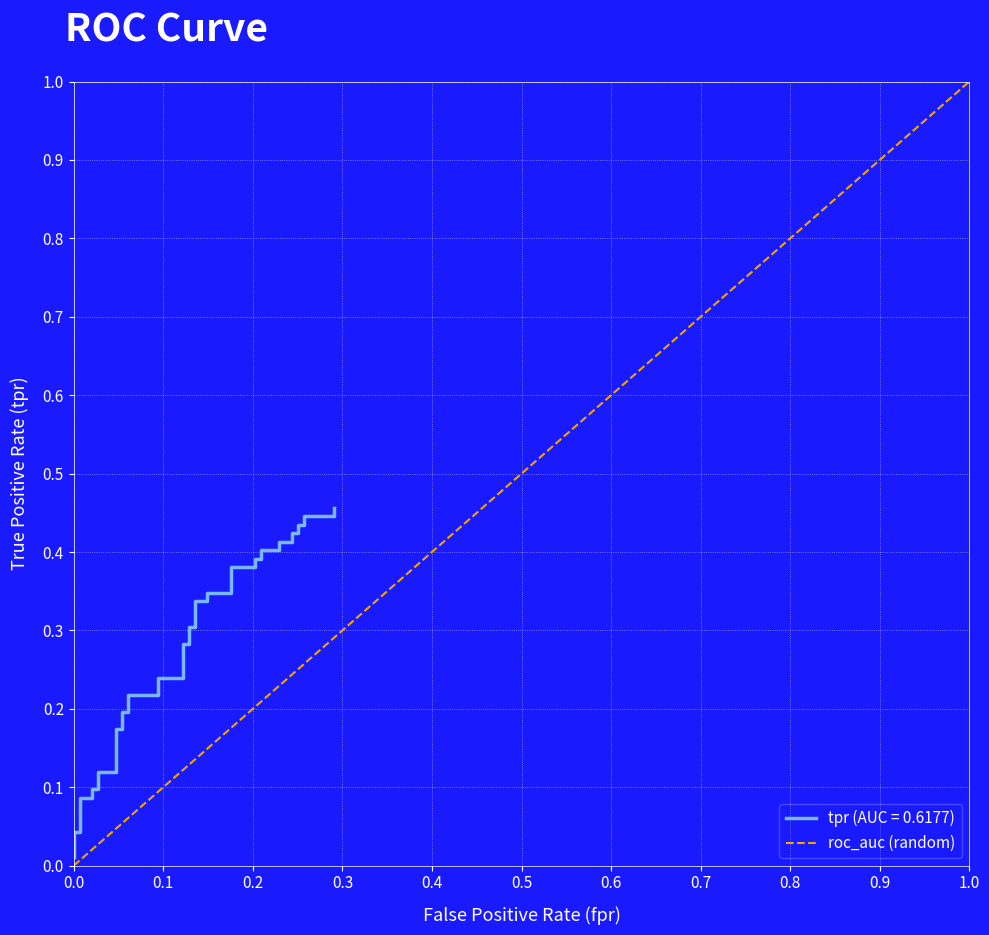

What is the difference between the maximum and minimum values?

1